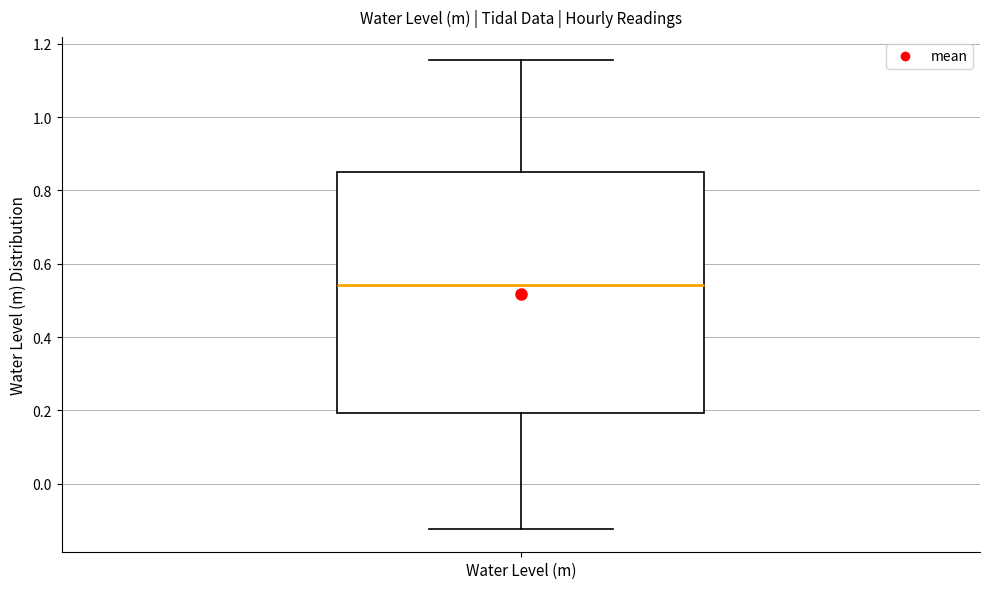

Transcribe this box plot: give where the median line is, the range the box spans, and where the two whiskers end, as read against the y-axis. The values are not printed on the chart, so give them approximately, as read against the axis.

median 0.54, box 0.20 to 0.84, whiskers -0.12 to 1.16